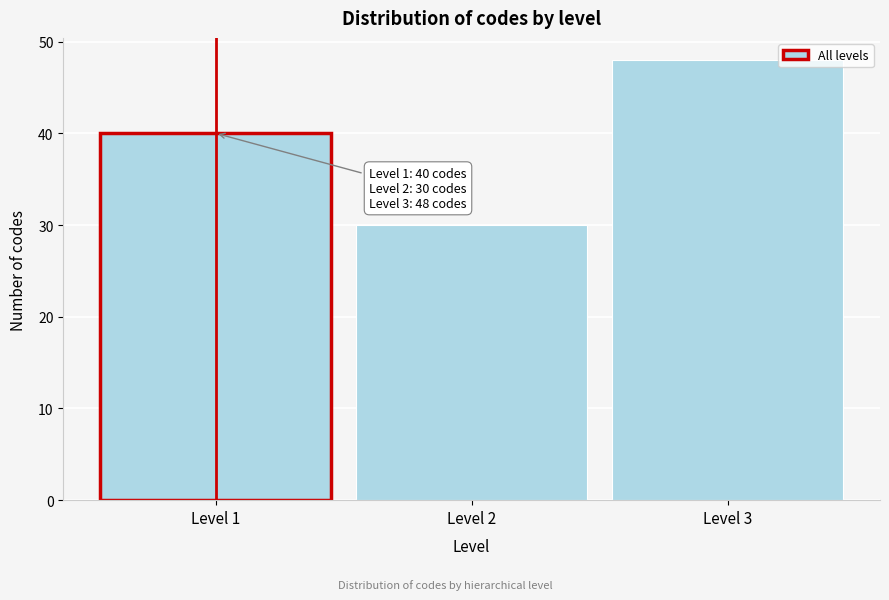

Over which range of the x-axis is the bar tallest?

2.5 to 3.5